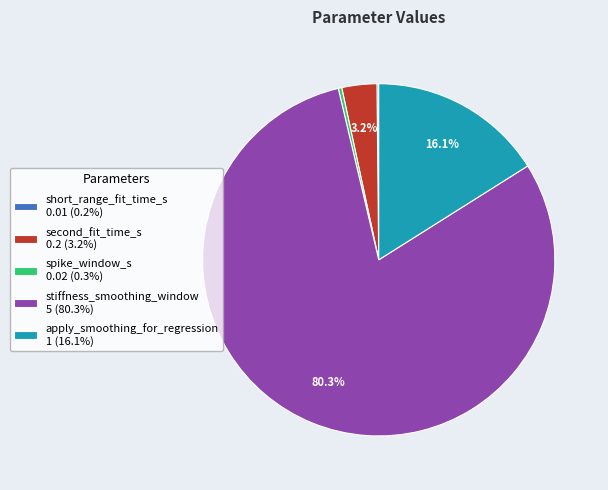

Does second_fit_time_s account for over 50% of the chart?

No